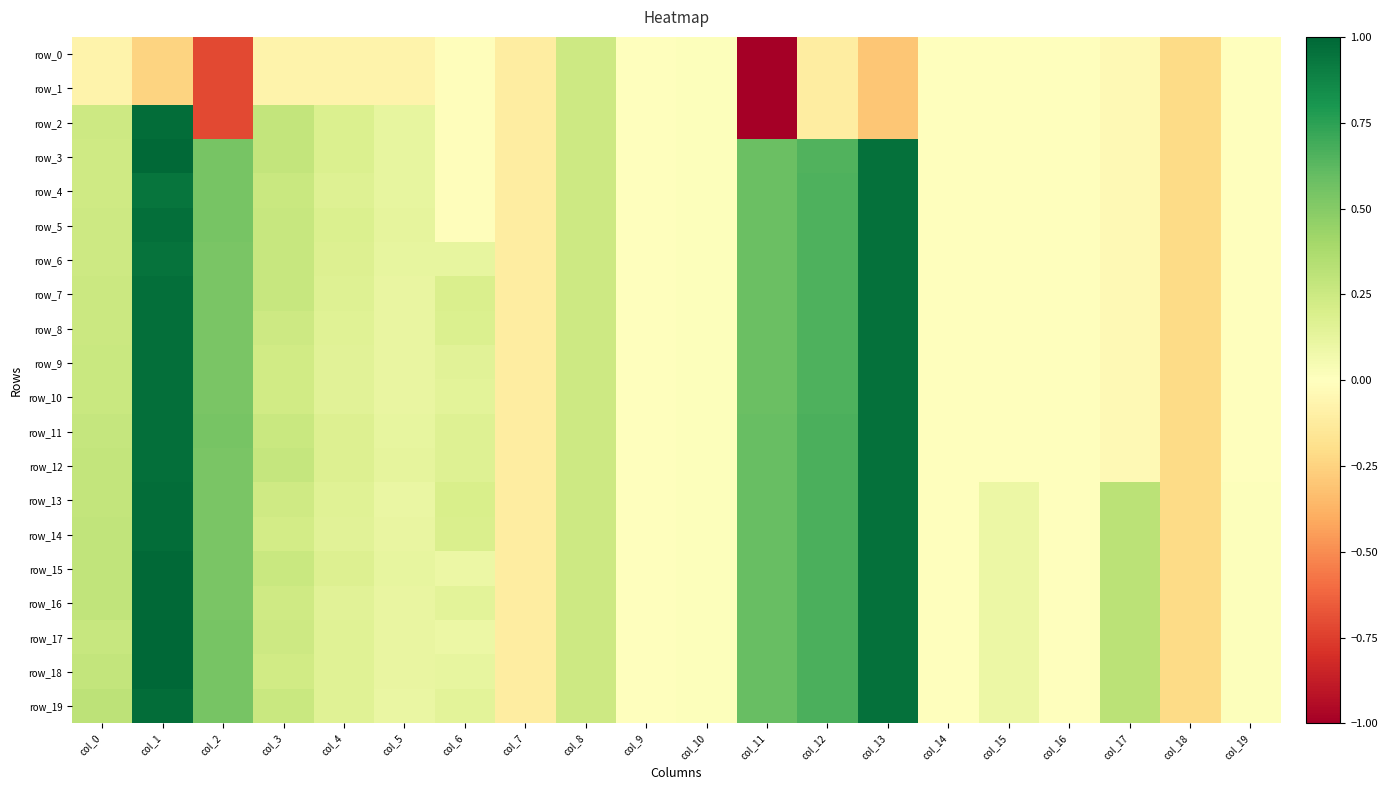

At how many categories does at least one series exceed -2?

20